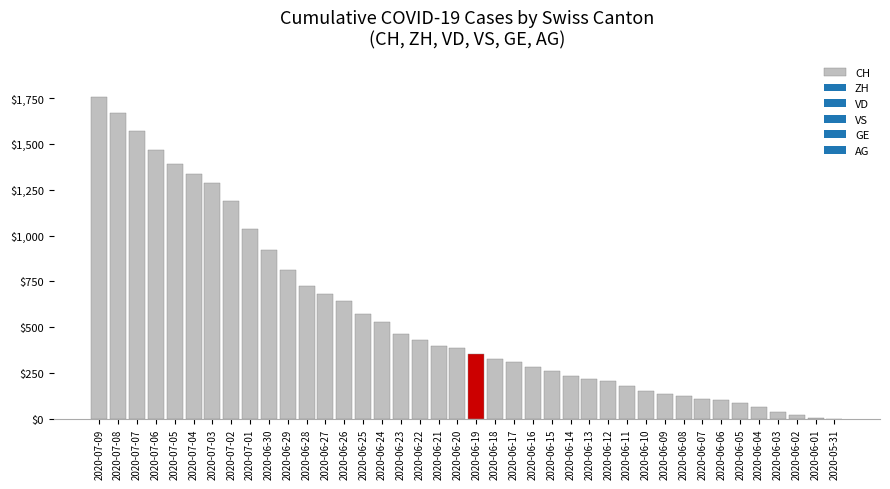

How many data points does each series have?

40